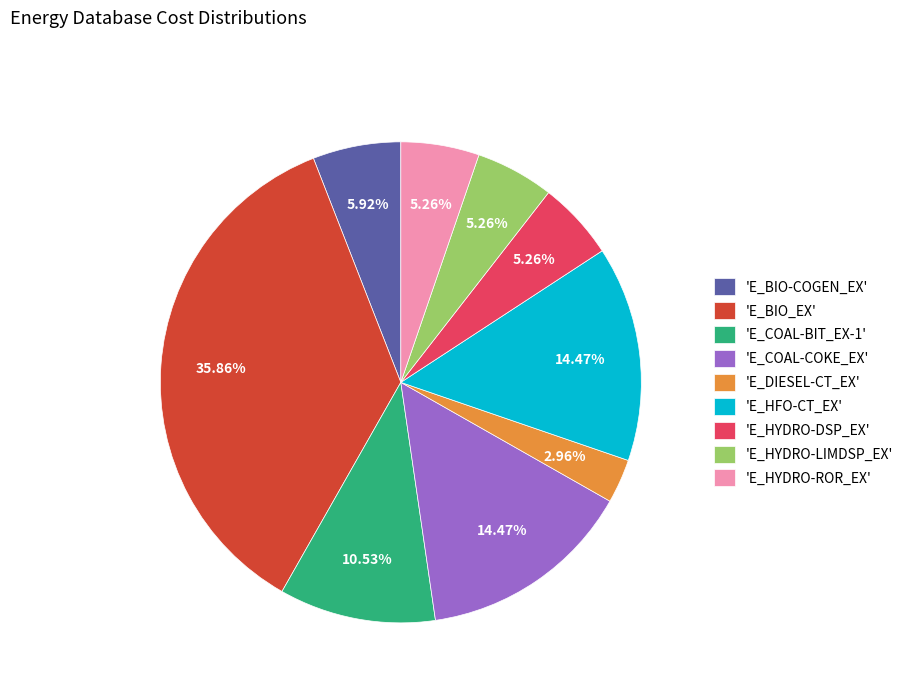

Which has a higher value, 'E_BIO_EX' or 'E_HFO-CT_EX'?

'E_BIO_EX'